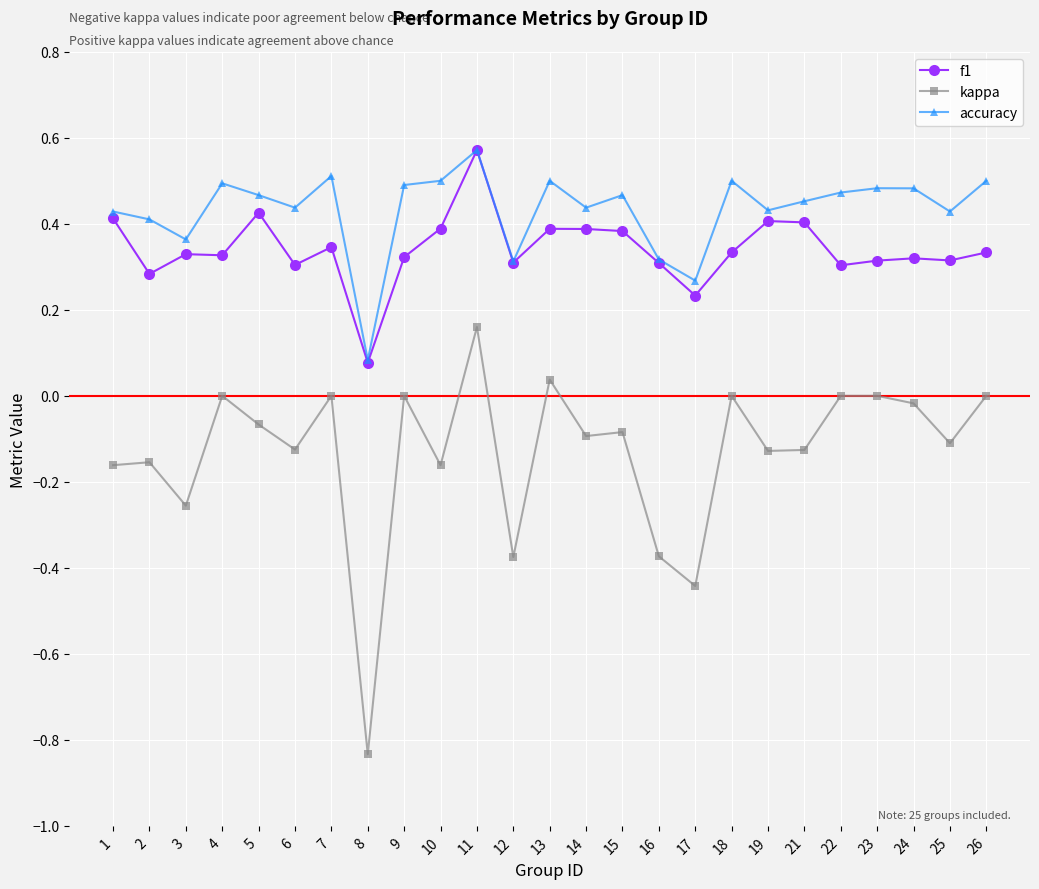

At which category is the sum across all series the highest?

11